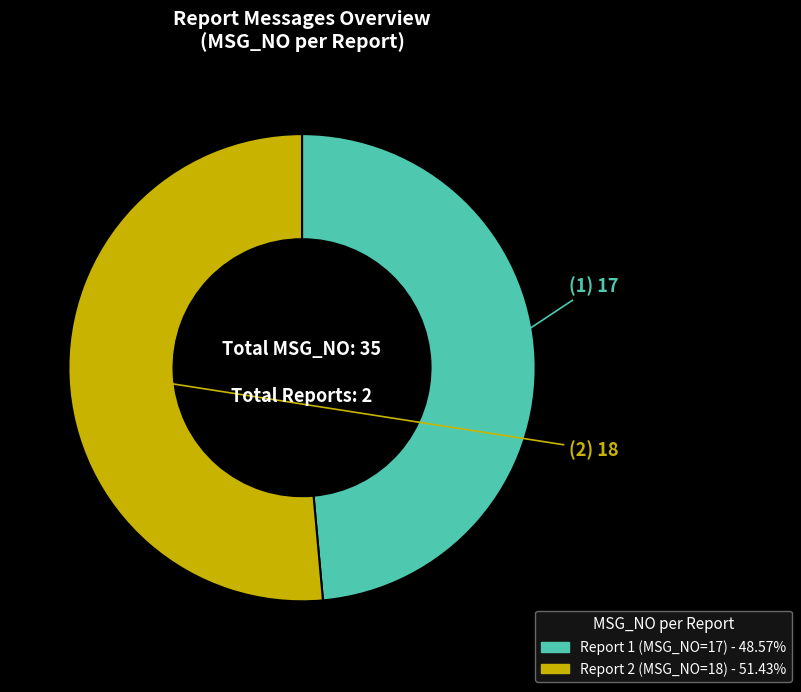

Is there any slice that represents more than half of the pie?

Yes